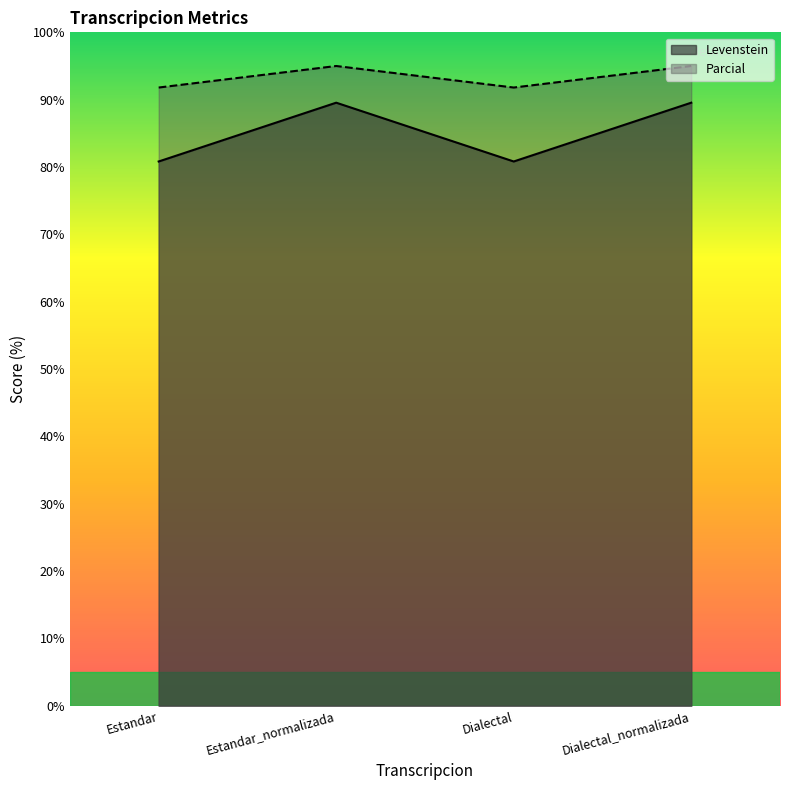

True or false: Parcial has more than 1 interior local peaks.

False